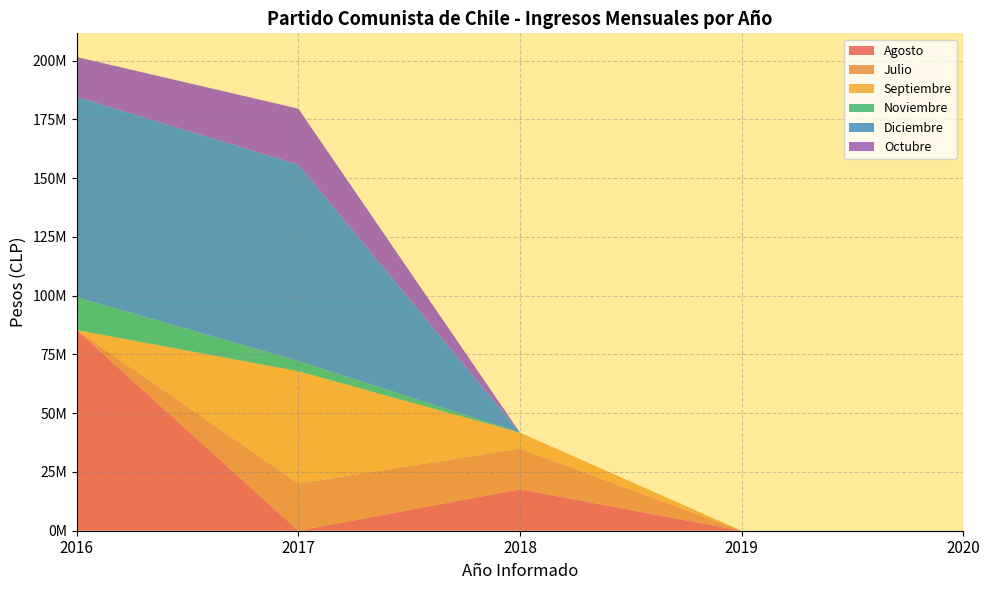

Reading left to right, extract all data points from this chart.

Agosto: 85362637	0	17661799	0	0
Julio: 0	20080602	17303470	0	0
Septiembre: 0	47787060	6789500	0	0
Noviembre: 14005190	4334400	0	0	0
Diciembre: 85232047	83564950	0	0	0
Octubre: 16970341	23822000	0	0	0